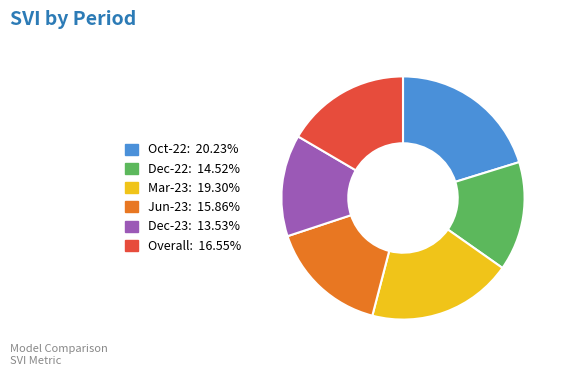

What is the smallest slice in the pie chart?

Dec-23